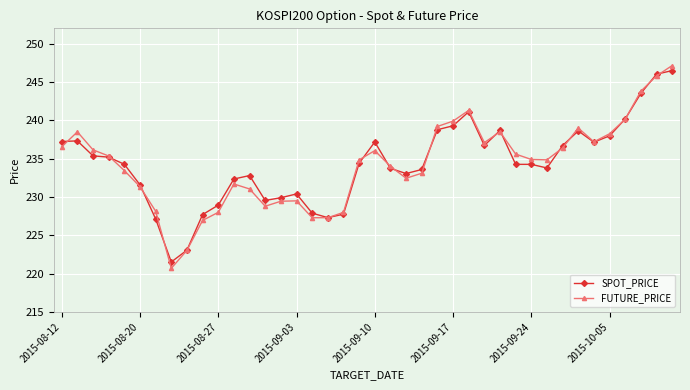

What is the highest value of the FUTURE_PRICE series?

247.2